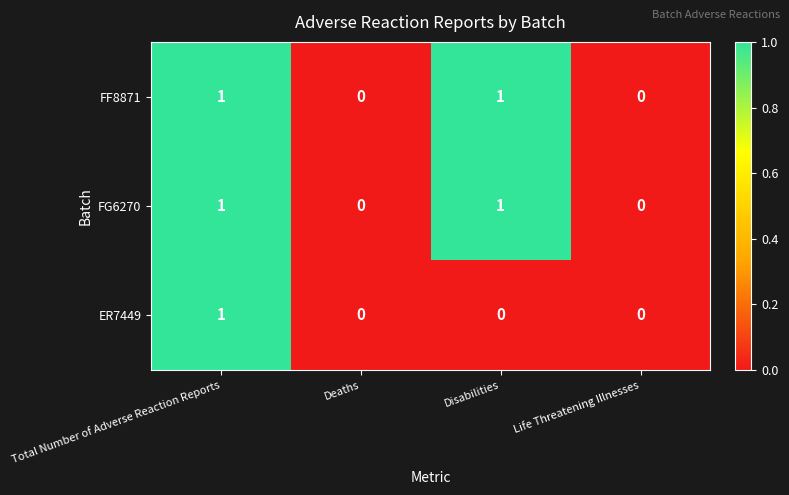

Is it true that FF8871 equals 1 at Disabilities?

True